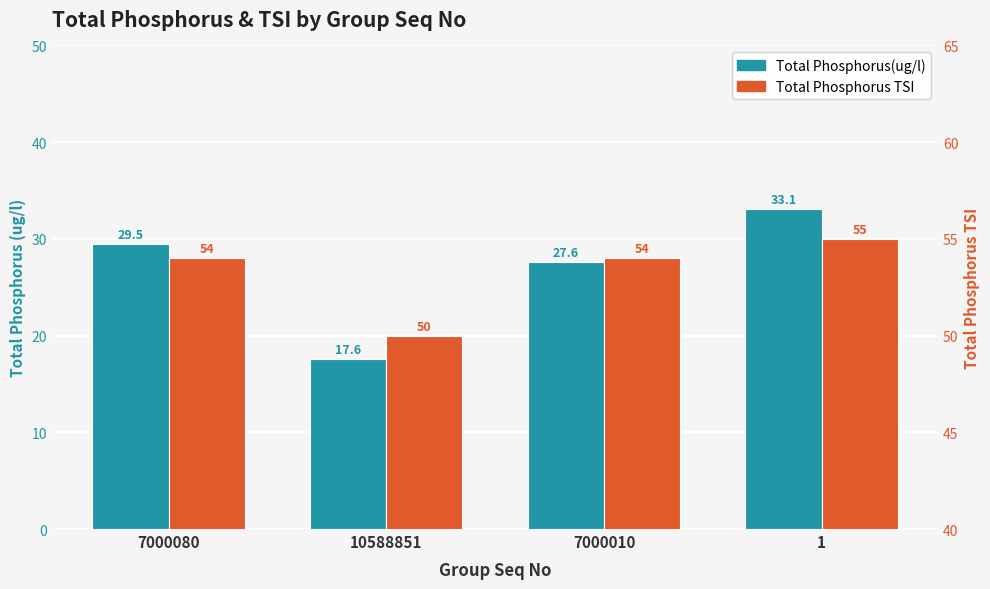

Is it true that Total Phosphorus TSI equals 54.0 at 7000080?

True